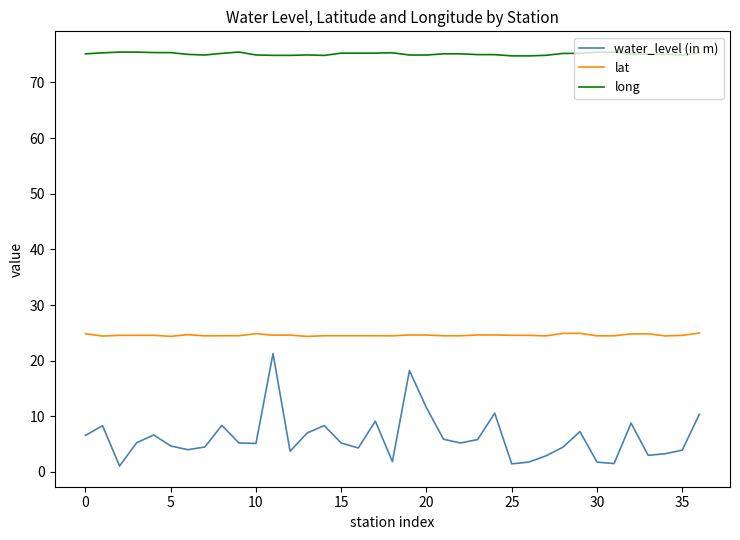

True or false: lat has more than 0 interior local peaks.

True